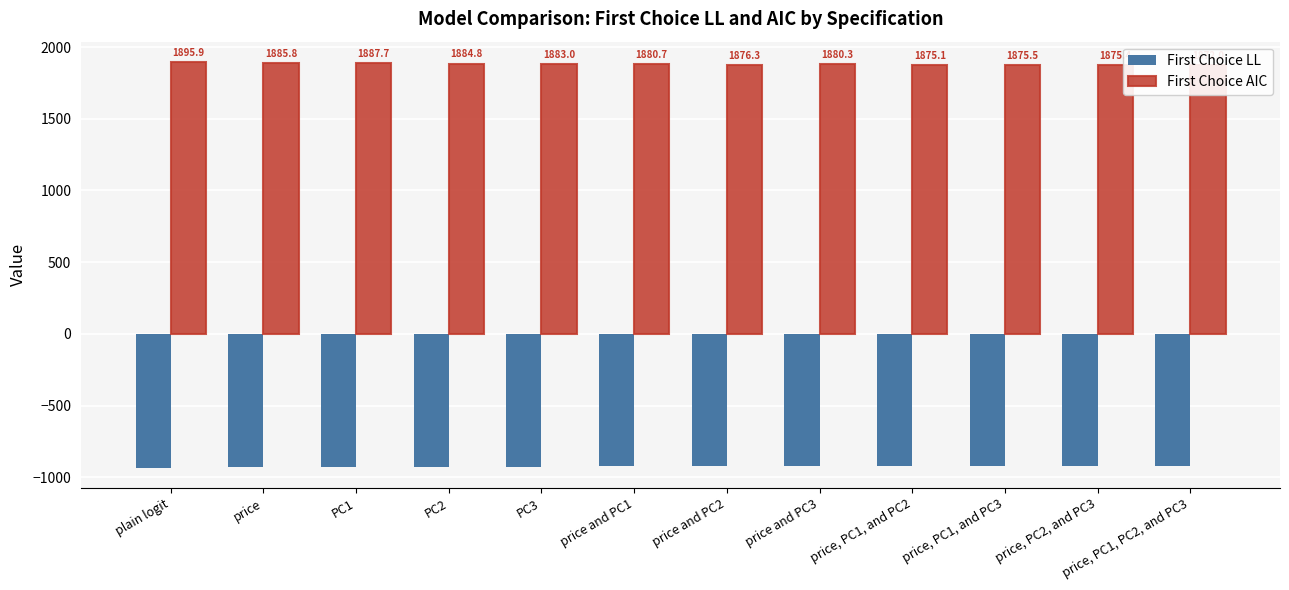

At which label does First Choice AIC first exceed 1880?

plain logit